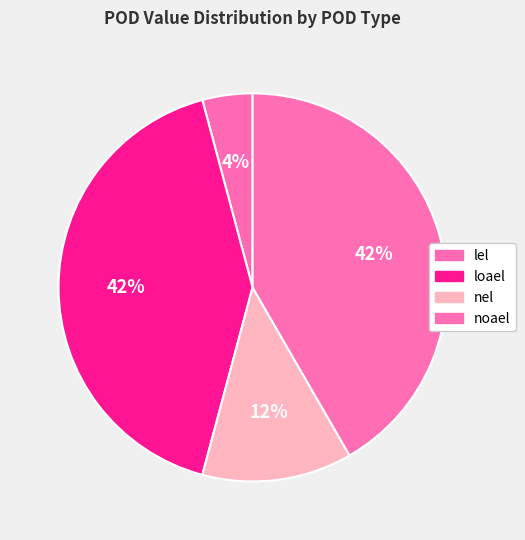

Count the number of slices in the pie.

4